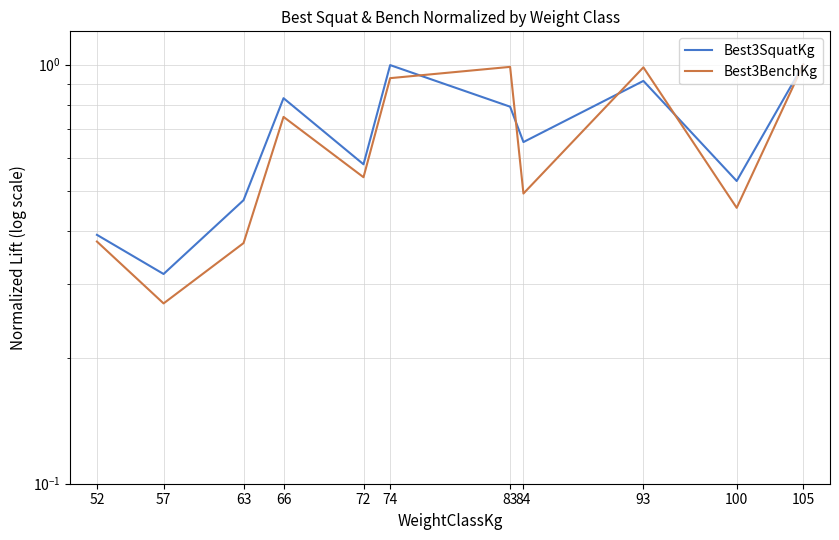

Which series ends up on top after the final intersection of Best3BenchKg and Best3SquatKg?

Best3SquatKg